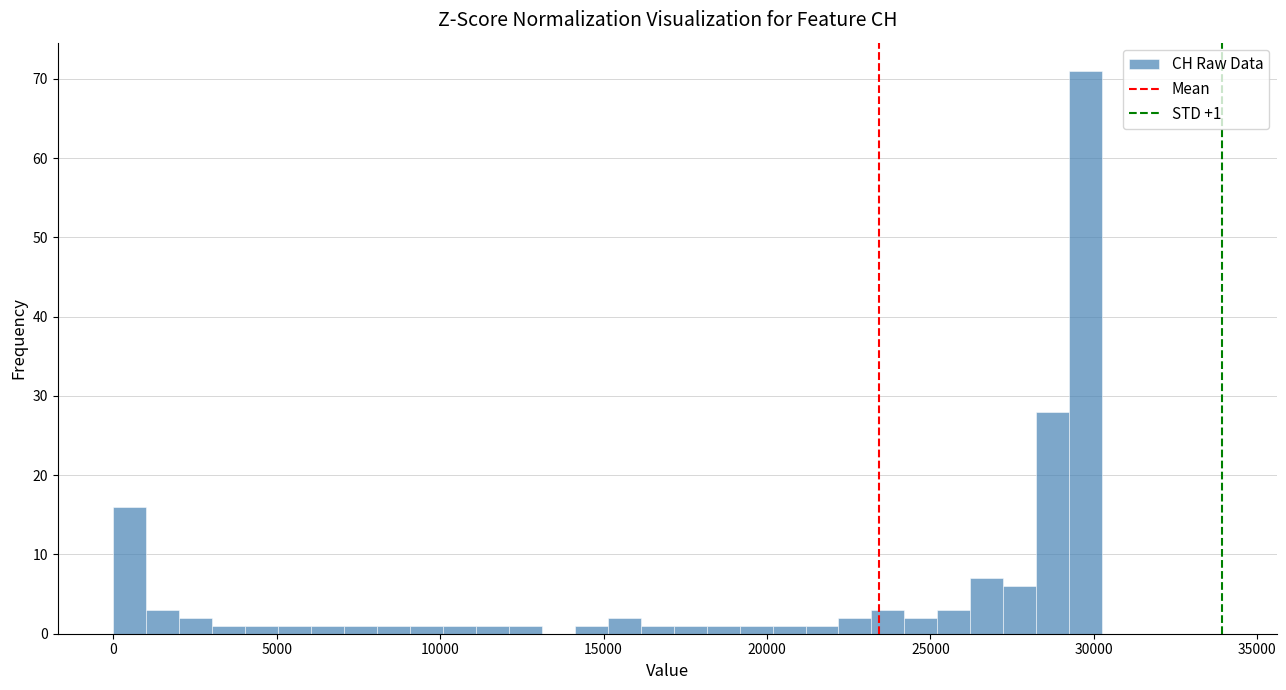

Read against the x-axis, roughly where is the centre of the tallest bar?

30000